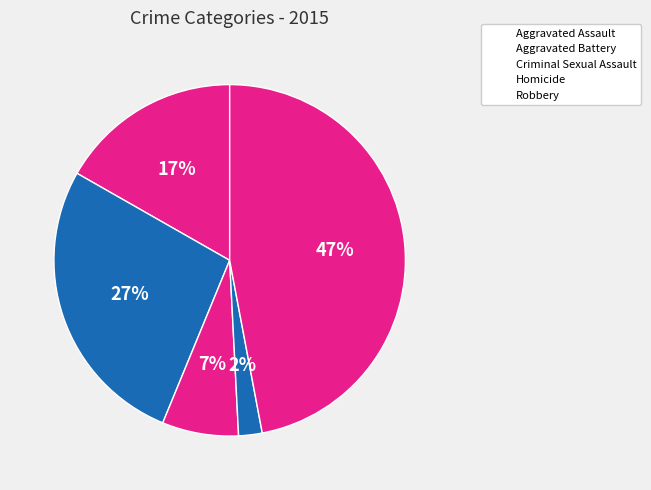

To the nearest percent, what percentage of the pie is Robbery?

47%